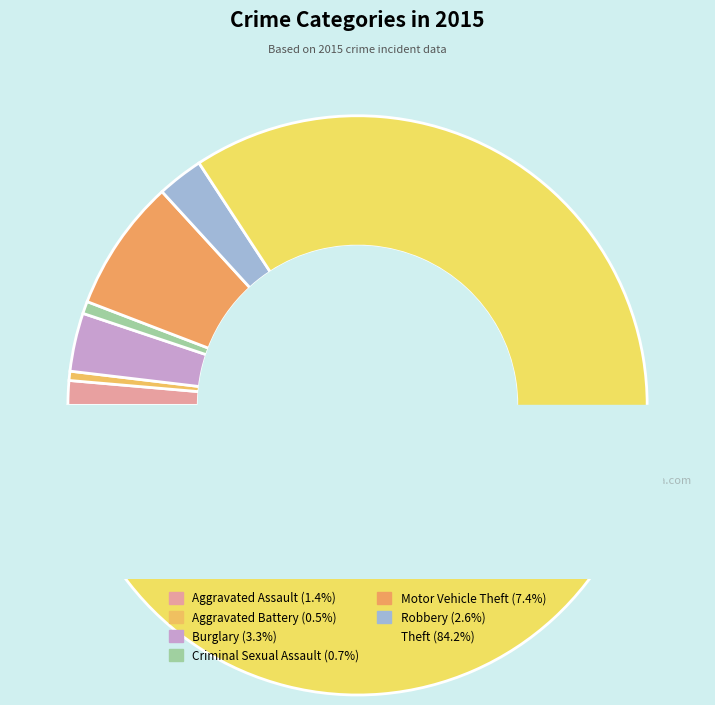

Do Aggravated Assault and Burglary together represent more than half of the pie?

No